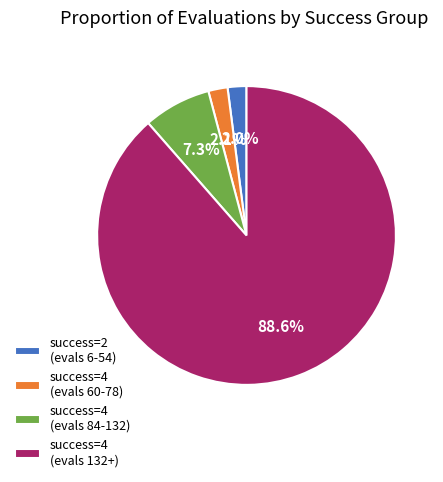

To the nearest percent, what is the difference between the largest and smallest slice percentages?

87%